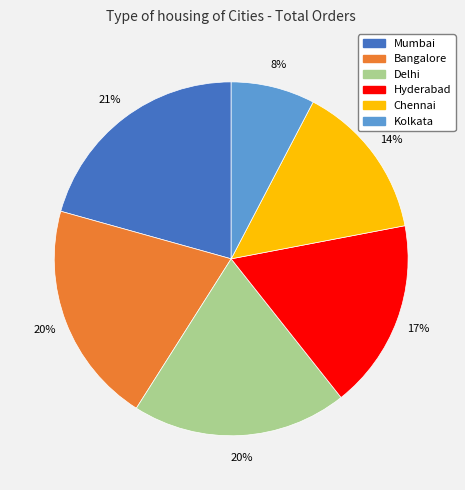

What is the smallest slice in the pie chart?

Kolkata